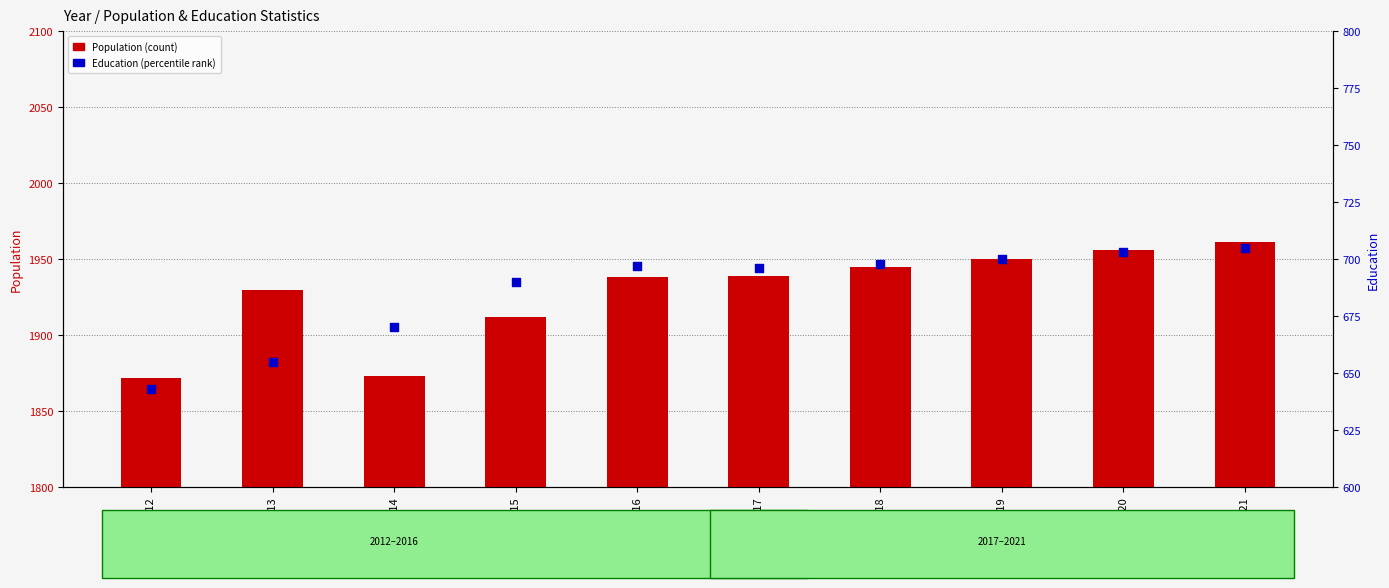

Which series reaches the maximum Y coordinate?

Population (count)